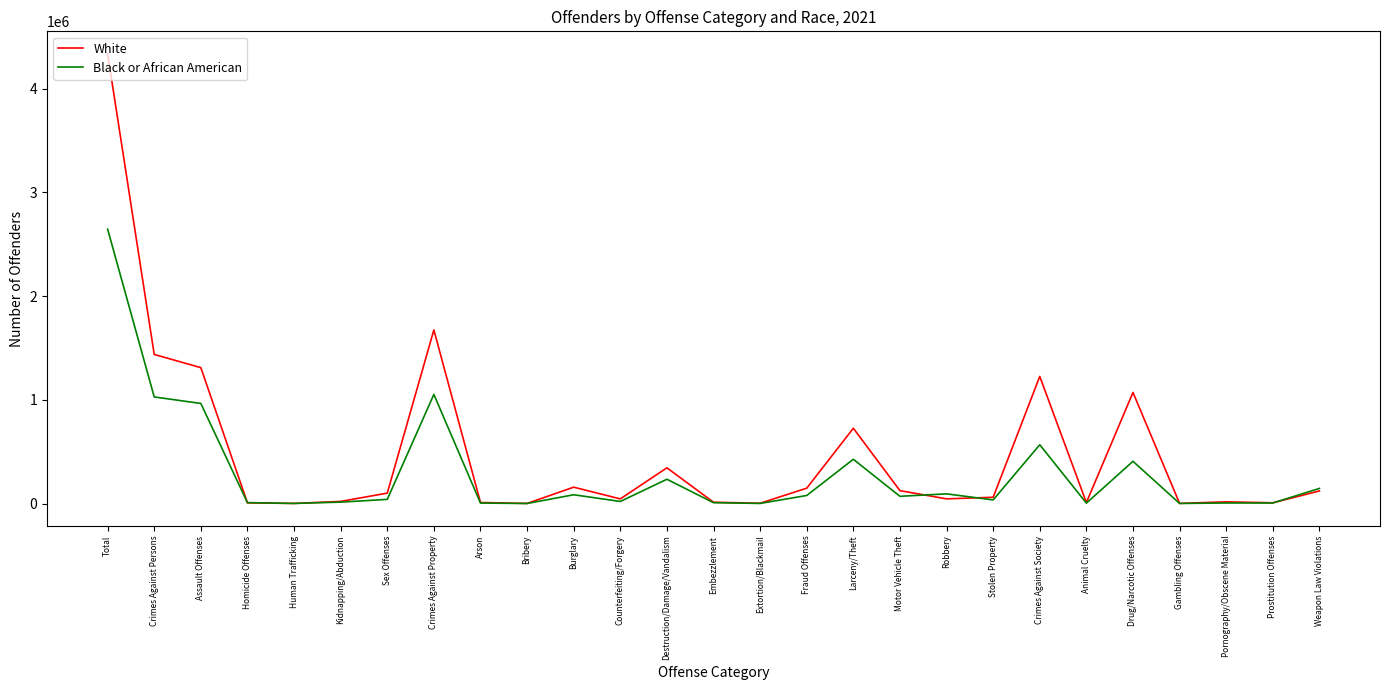

Which series changed the most between Crimes Against Property and Embezzlement?

White